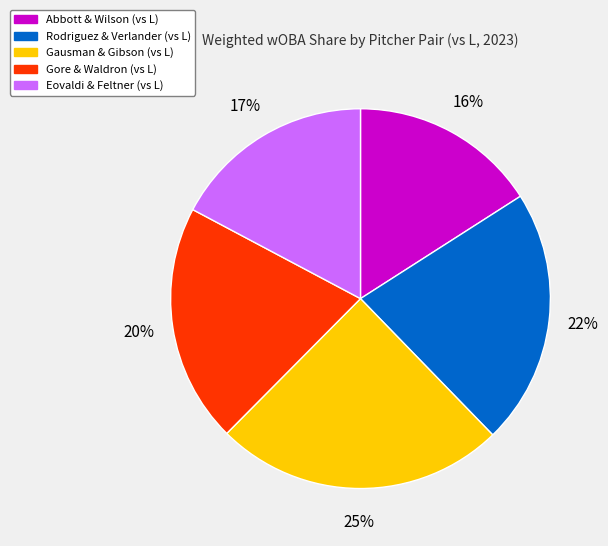

Is there any slice that represents more than half of the pie?

No